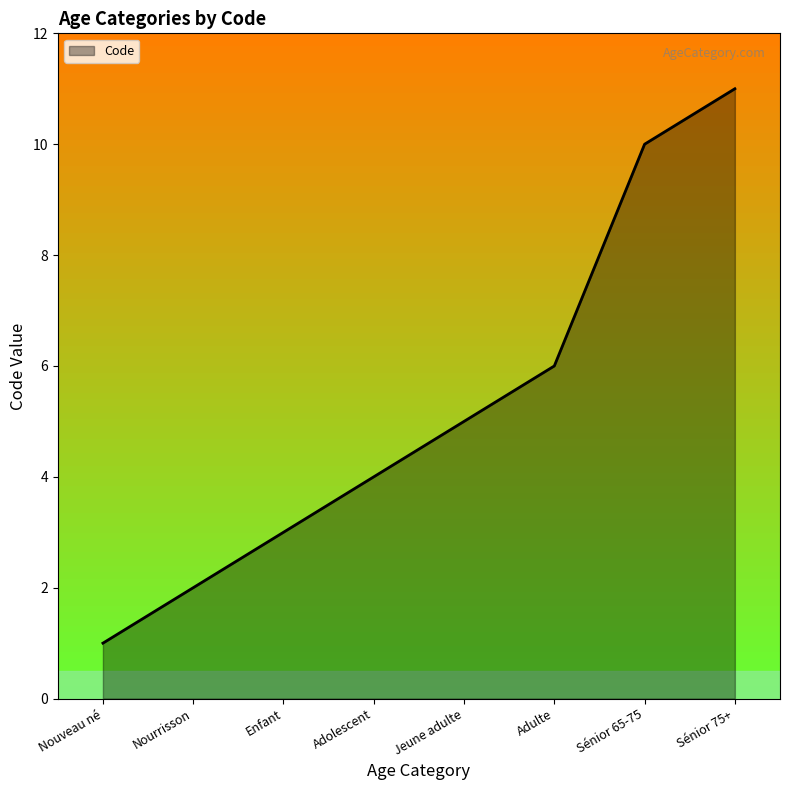

What is the minimum value shown in the chart?

1